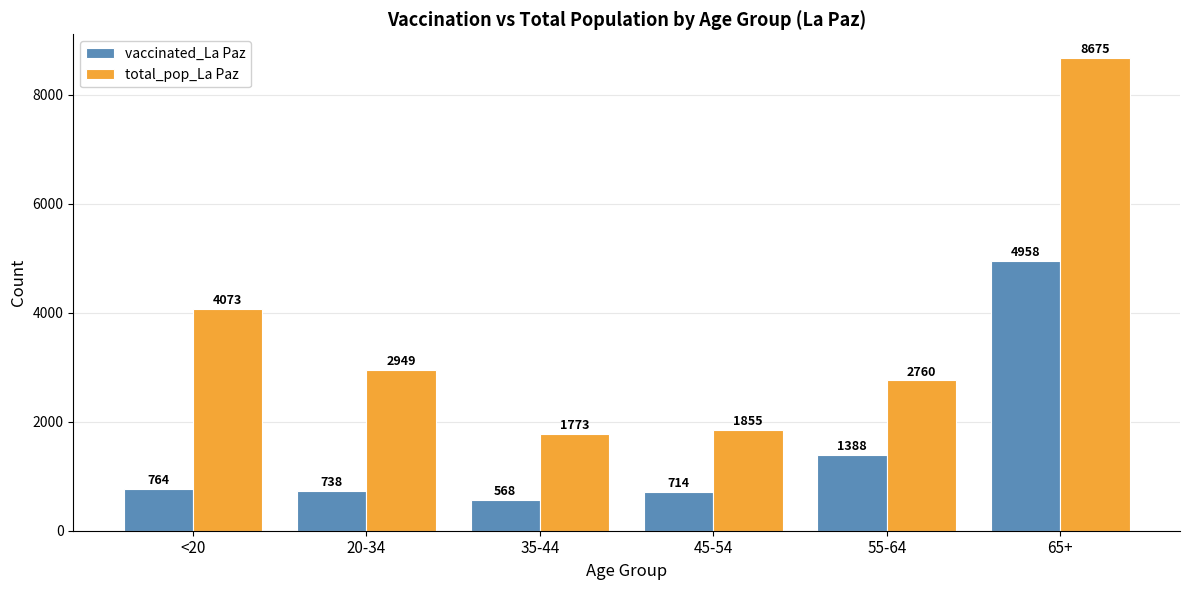

How many bars are there in each group?

2